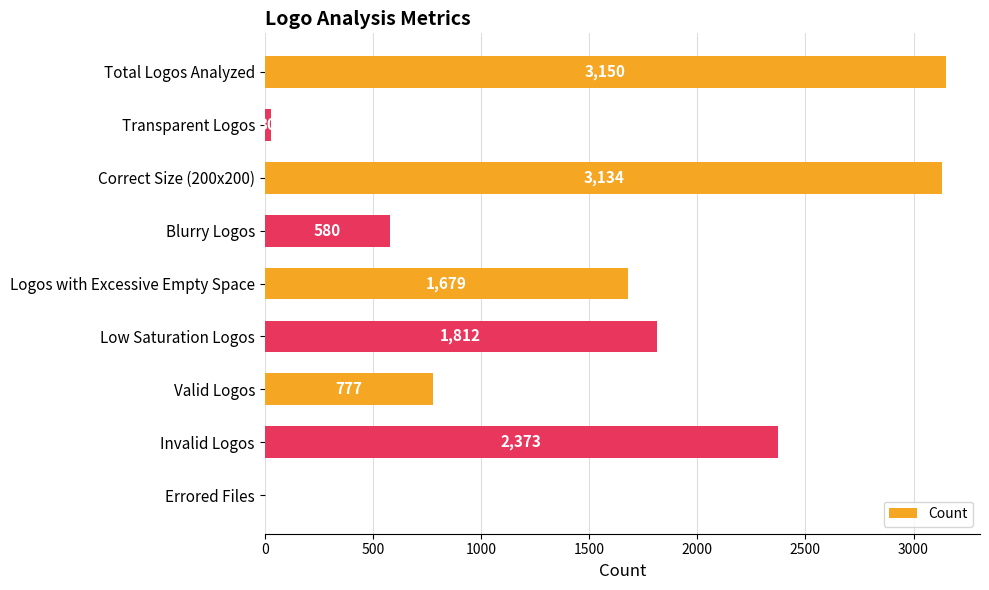

Count the number of data series in this chart.

1